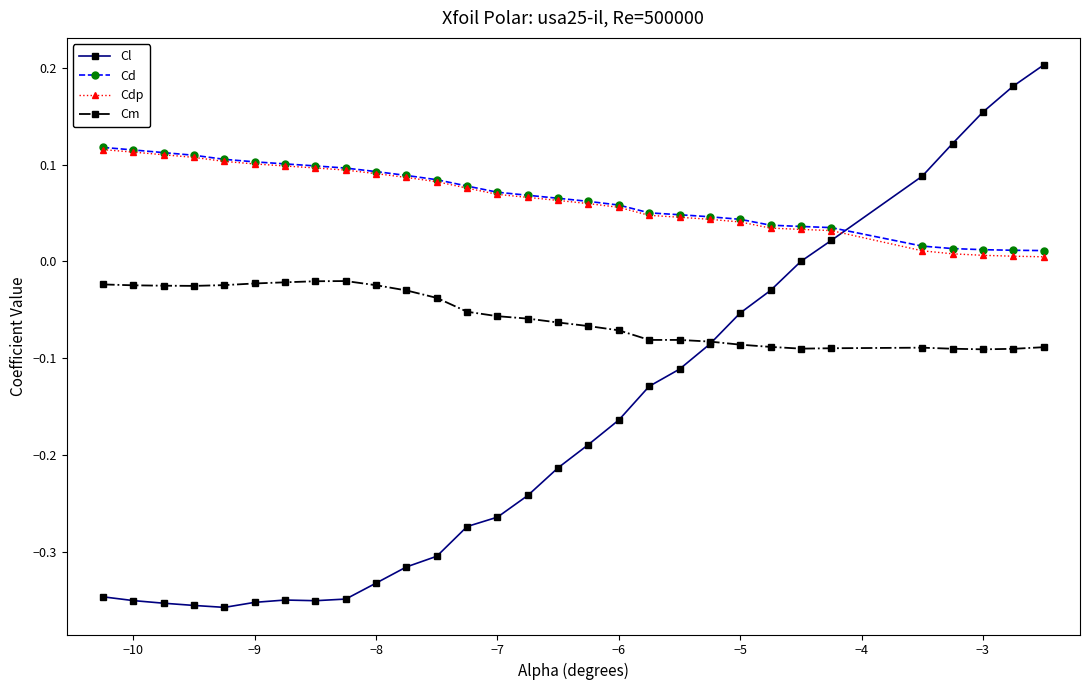

True or false: Cm and Cd intersect in this chart.

False